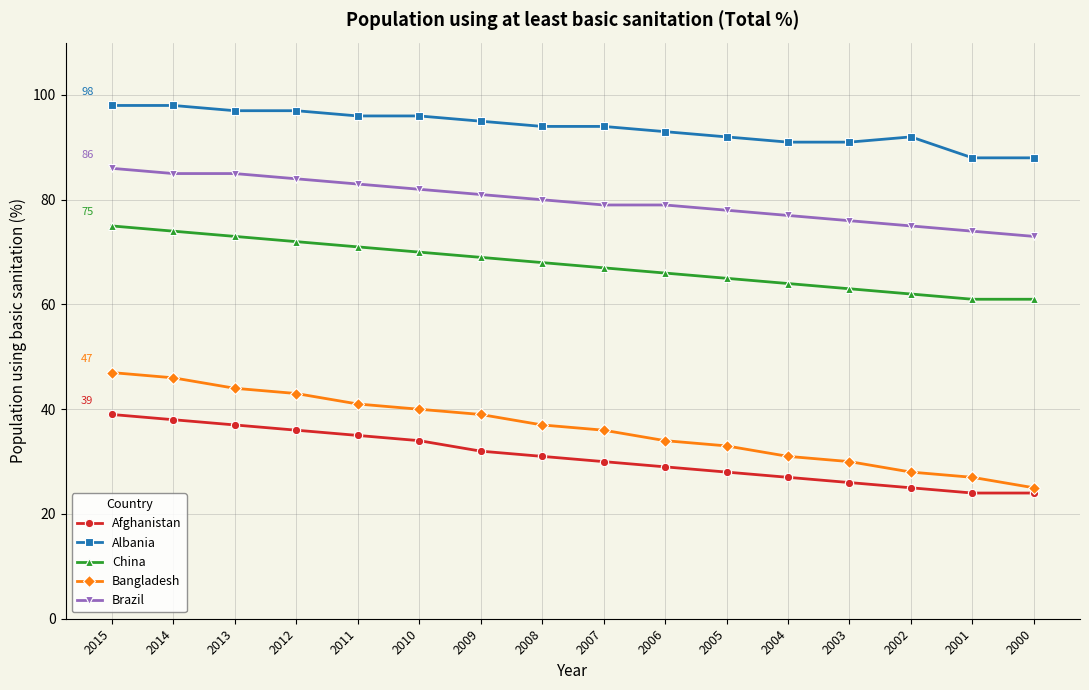

True or false: Bangladesh has a value of 19 at 2003.

False